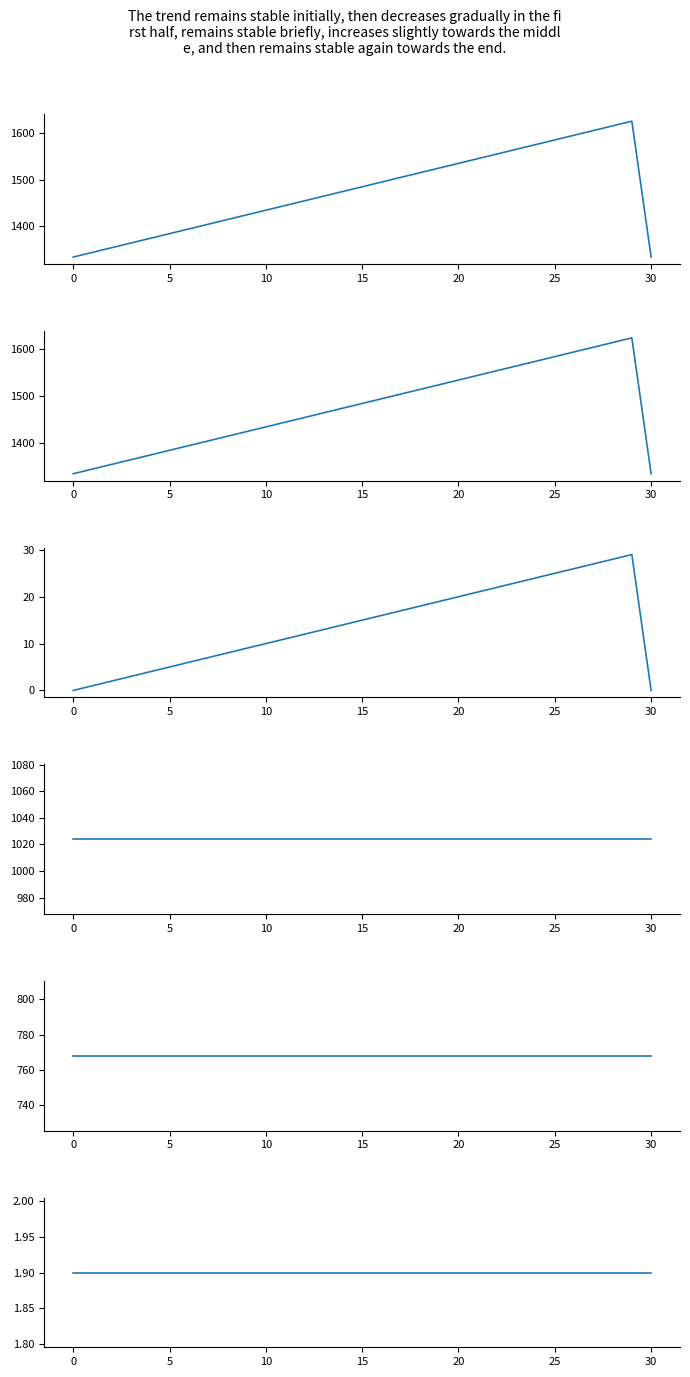

At which label does order first exceed 14?

15